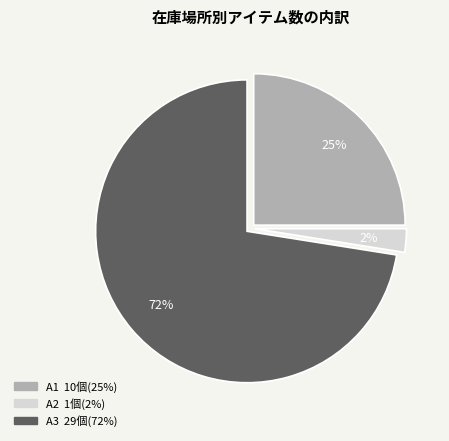

Is it true that A2 is 2% of the pie?

True